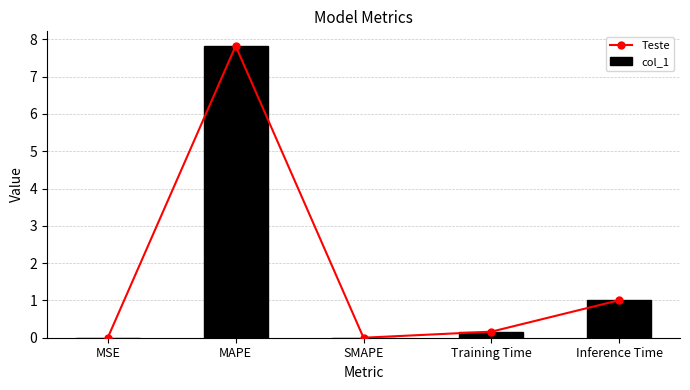

Count the number of categories in the chart.

5